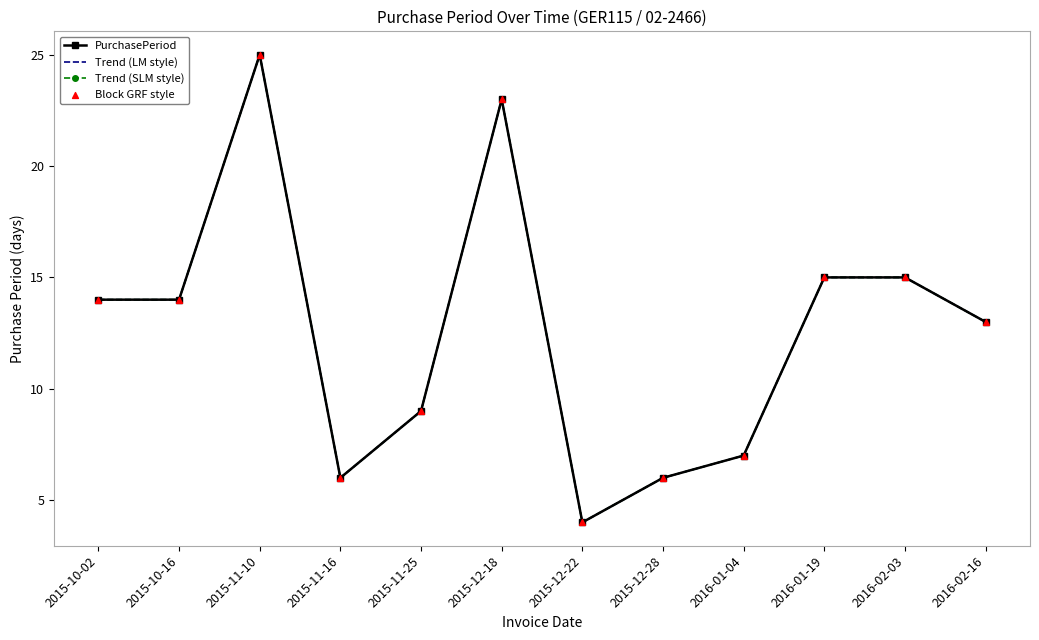

At how many categories does at least one series exceed 10?

7